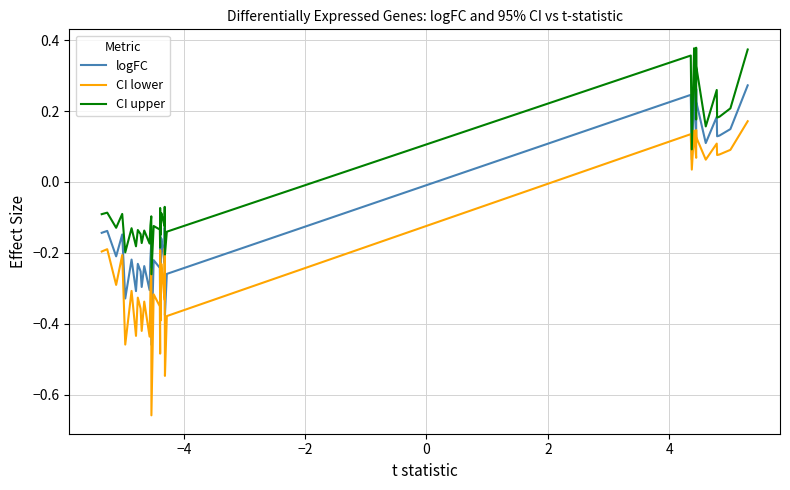

How many interior local valleys does the CI upper series have?

14